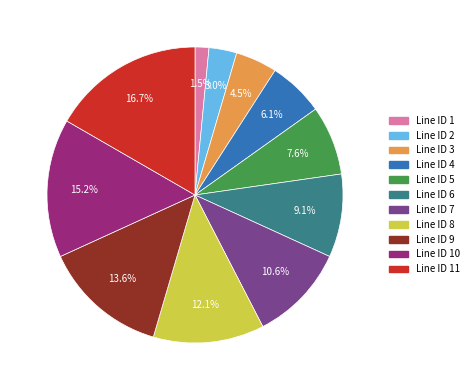

Does any single category account for the majority?

No